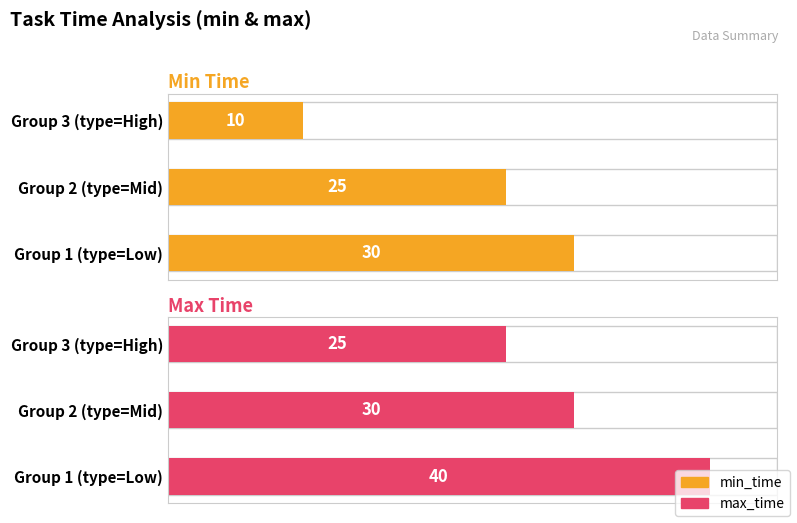

What is the difference between the max_time values at 0 and 1?

10